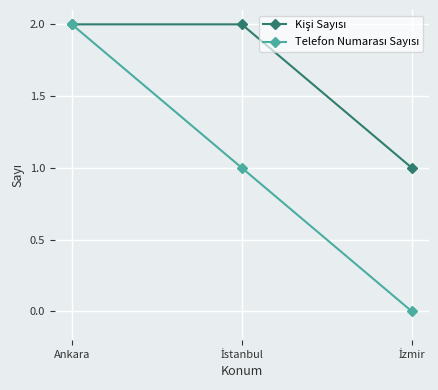

At which category is the sum across all series the highest?

Ankara